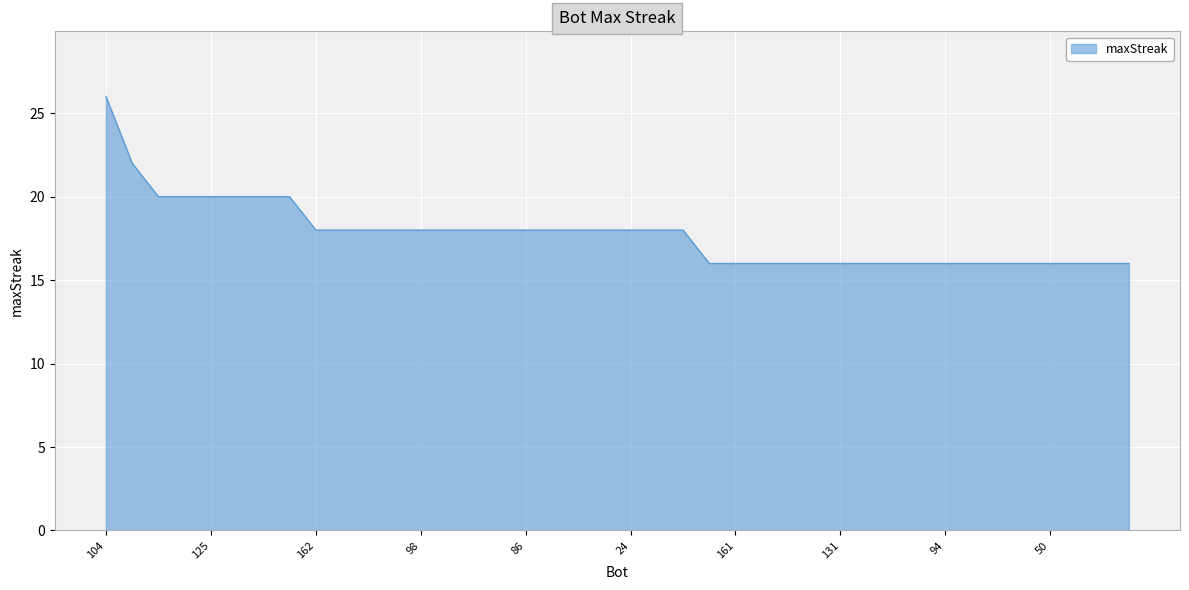

What is the difference between the second highest and second lowest values?

6